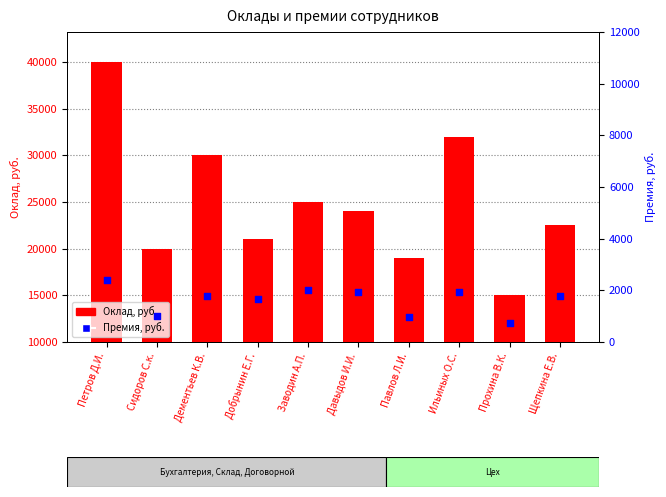

Which series has the largest Y range (max minus min)?

Оклад, руб.